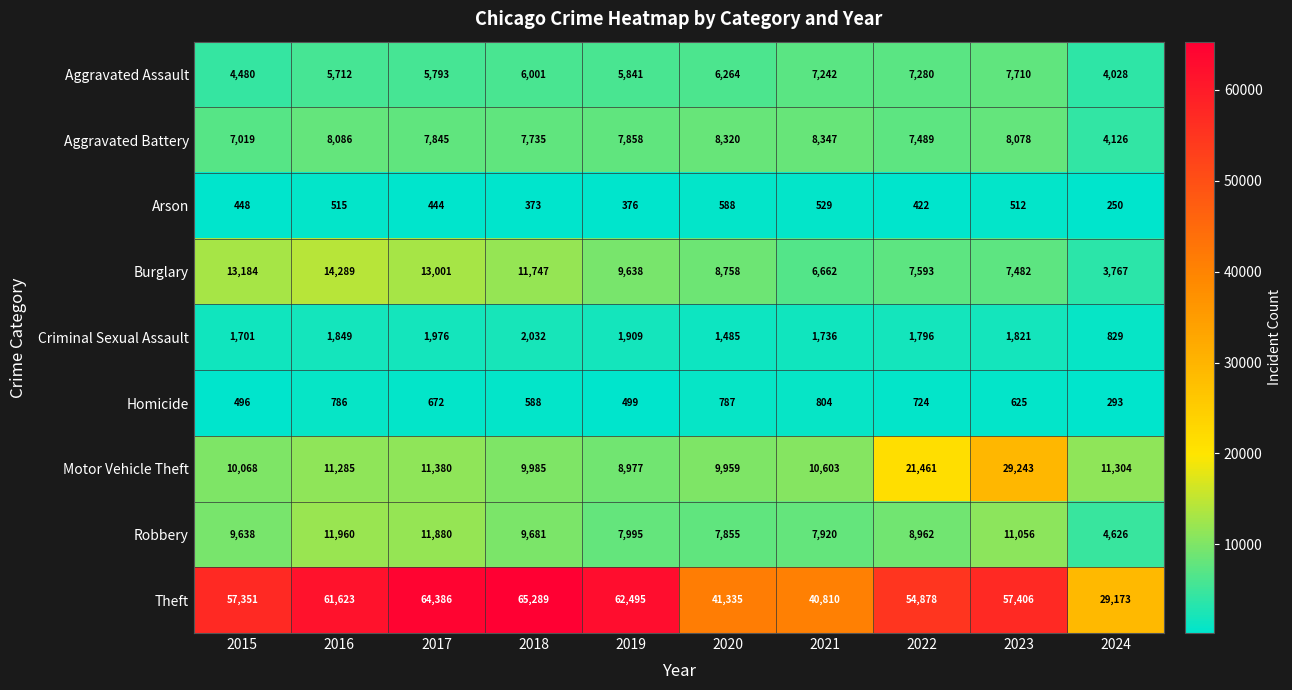

Where is Aggravated Assault nearest to the value 5869?

2019